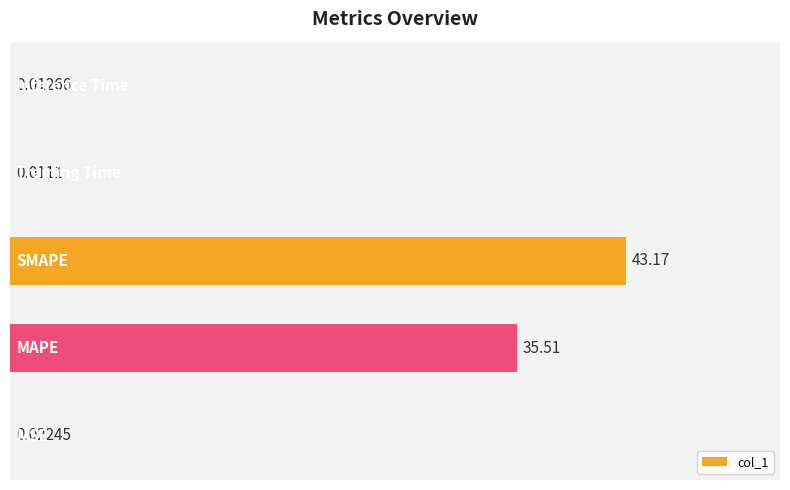

Are the bars horizontal?

Yes